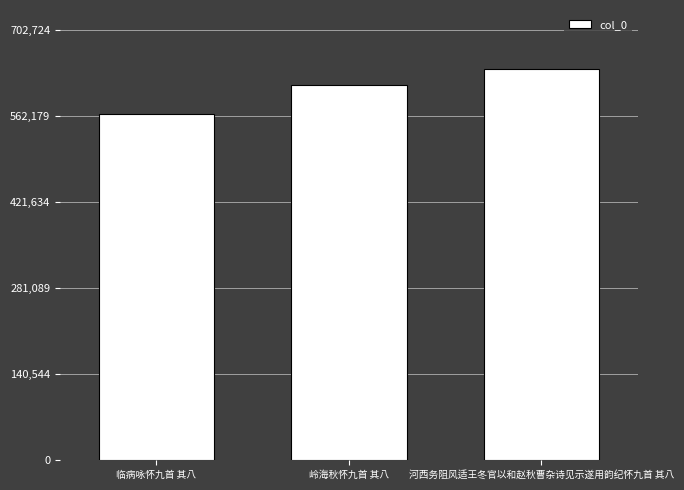

Rank the categories by value from highest to lowest.

河西务阻风适王冬官以和赵秋曹杂诗见示遂用韵纪怀九首 其八, 岭海秋怀九首 其八, 临病咏怀九首 其八